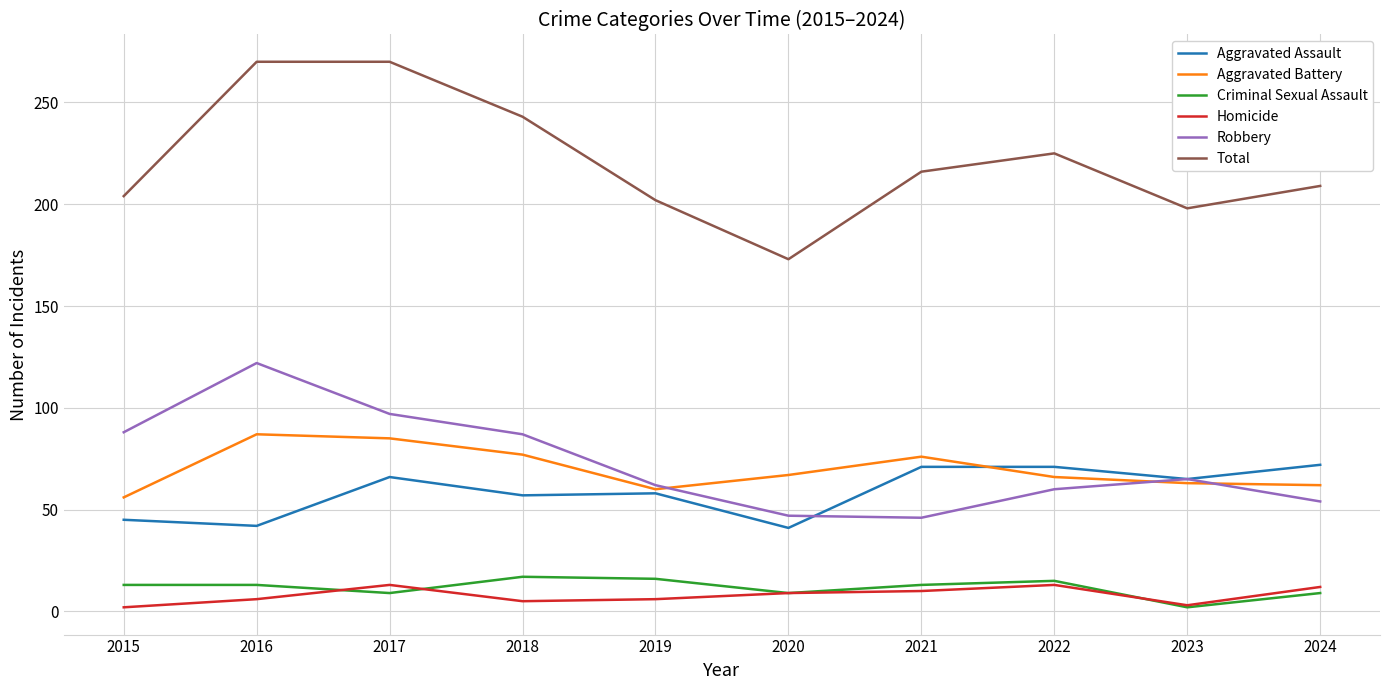

Which series has the largest range (max minus min)?

Total